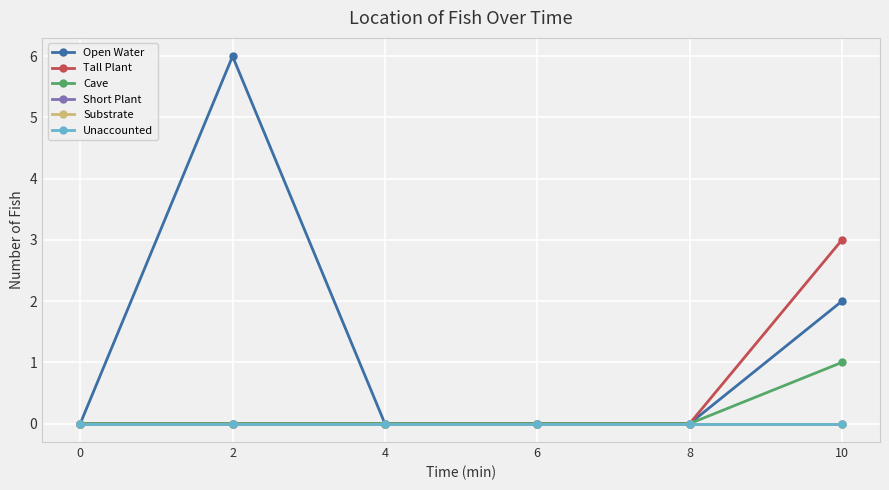

Between 2 and 4, which is larger?

2